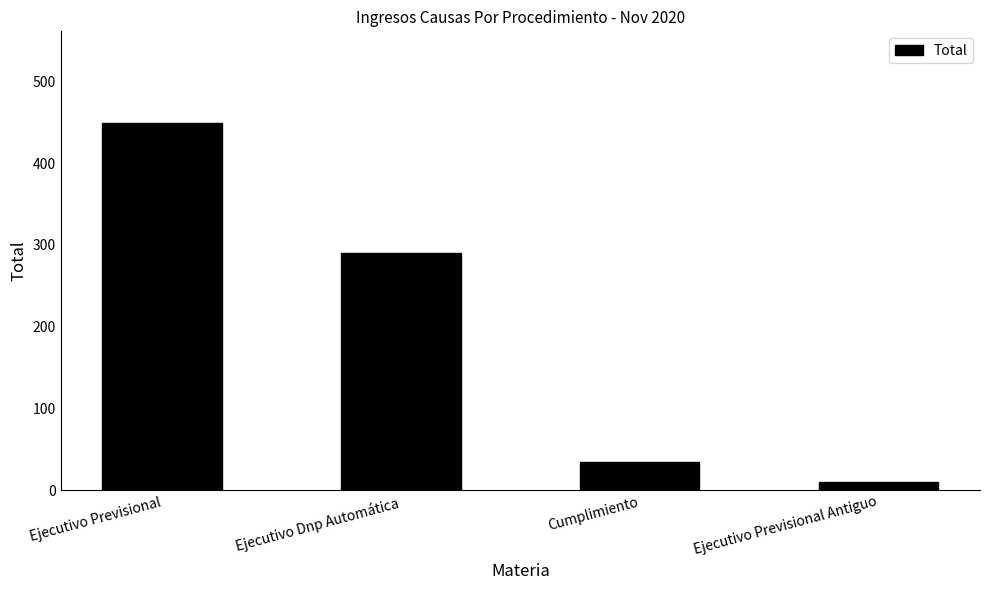

What is the ratio of the value at Cumplimiento to the value at Ejecutivo Previsional?

0.1